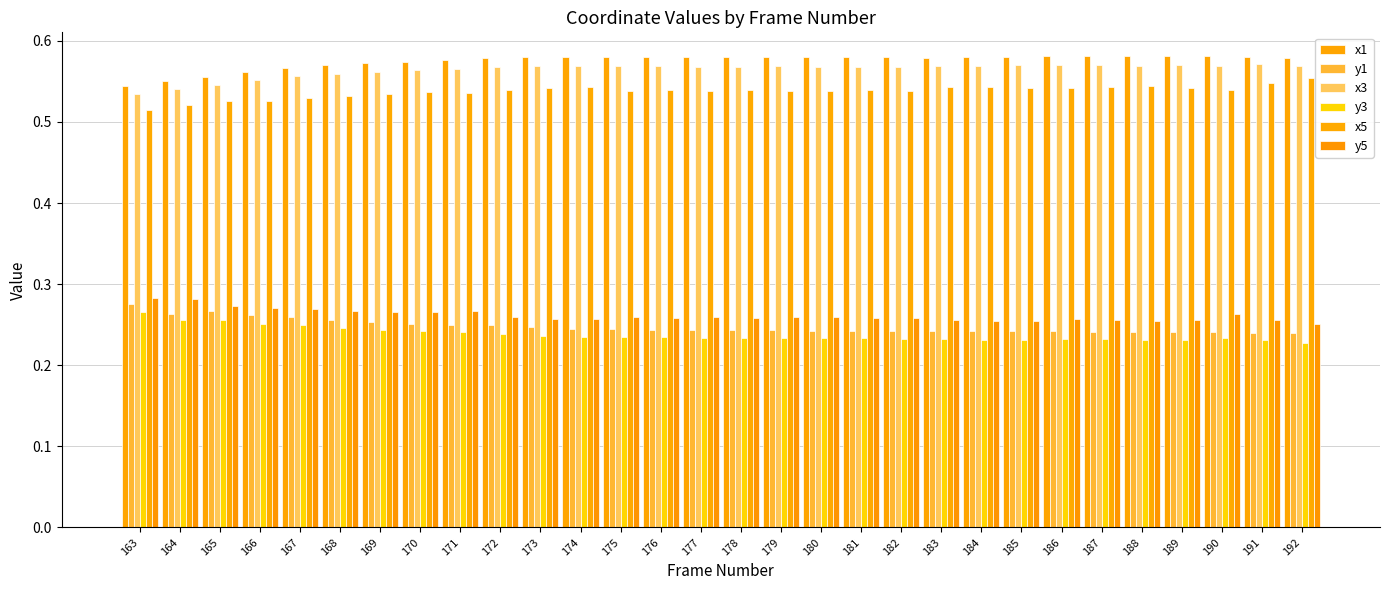

What is the total value across all series at 172?

2.4